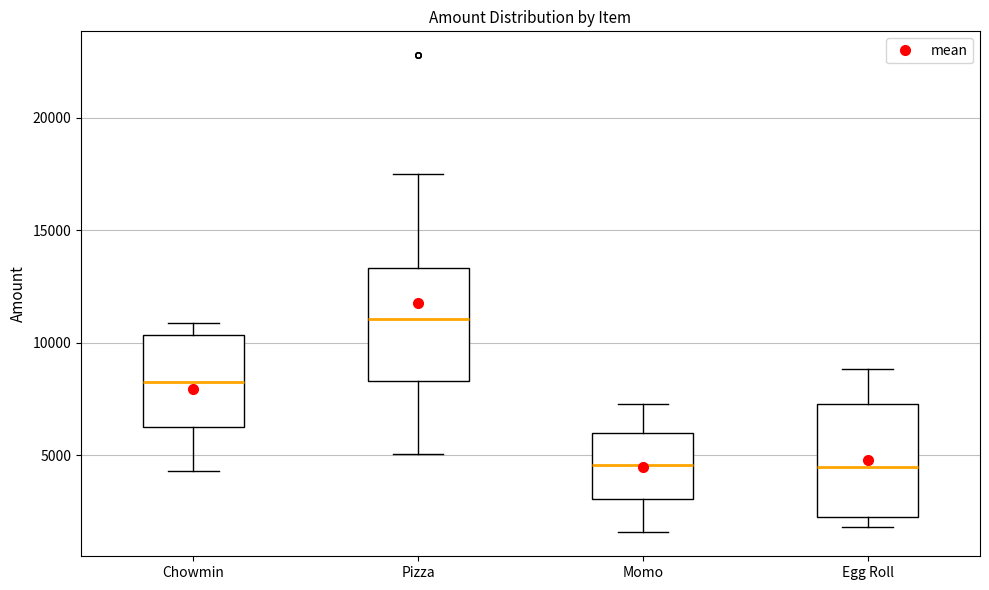

Reading left to right, transcribe this box plot: for each box, give where its median line is, the range the box spans, and where its two whiskers end, as read against the y-axis. The values are not printed on the chart, so give them approximately, as read against the axis.

Chowmin: median 8500, box 6500 to 10500, whiskers 4500 to 11000
Pizza: median 11000, box 8500 to 13500, whiskers 5000 to 17500
Momo: median 4500, box 3000 to 6000, whiskers 1500 to 7500
Egg Roll: median 4500, box 2500 to 7500, whiskers 2000 to 9000